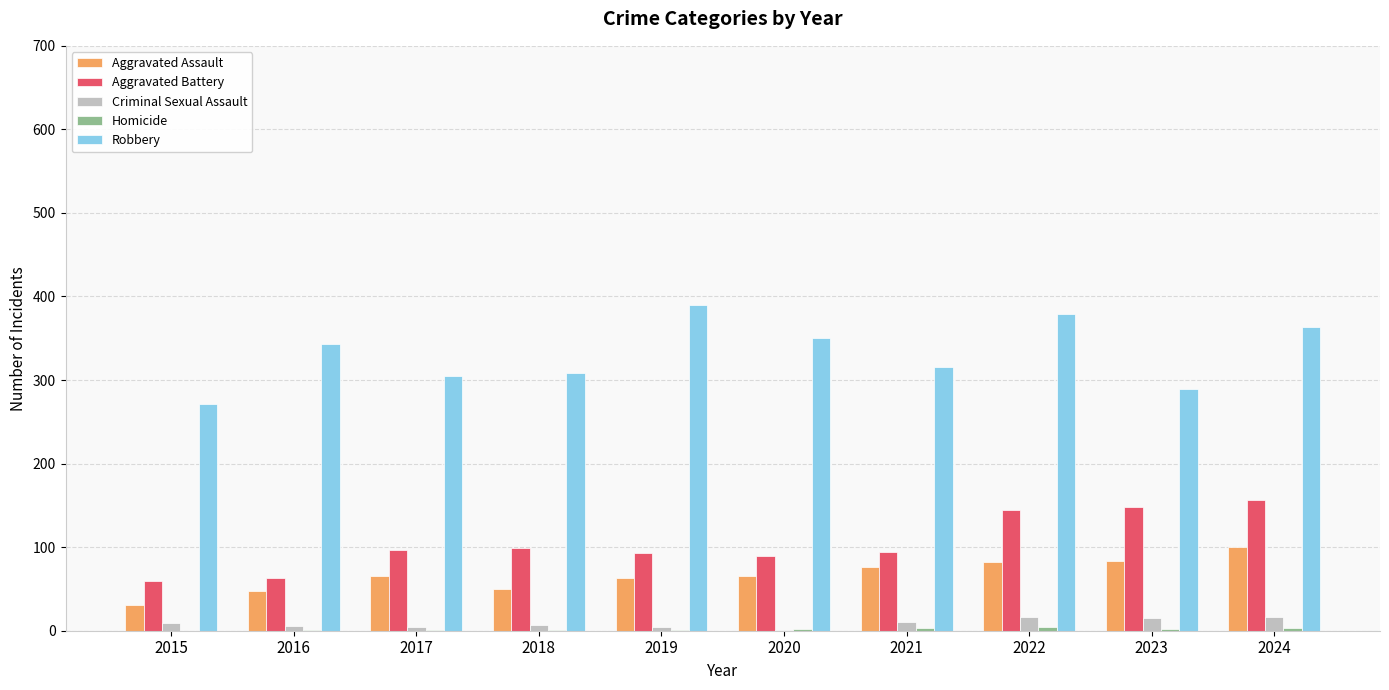

Does the chart contain stacked bars?

No